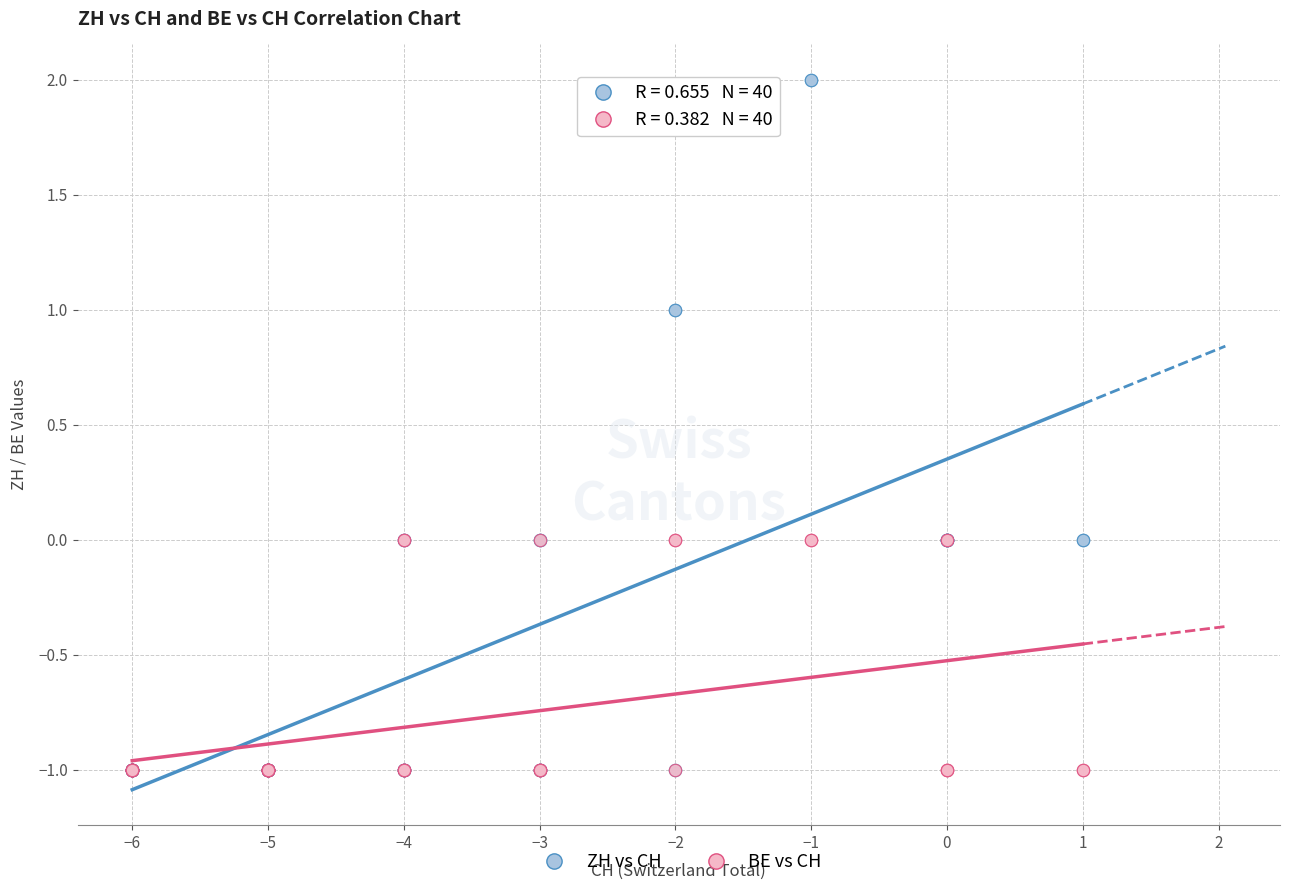

Which series has the largest Y range (max minus min)?

ZH vs CH